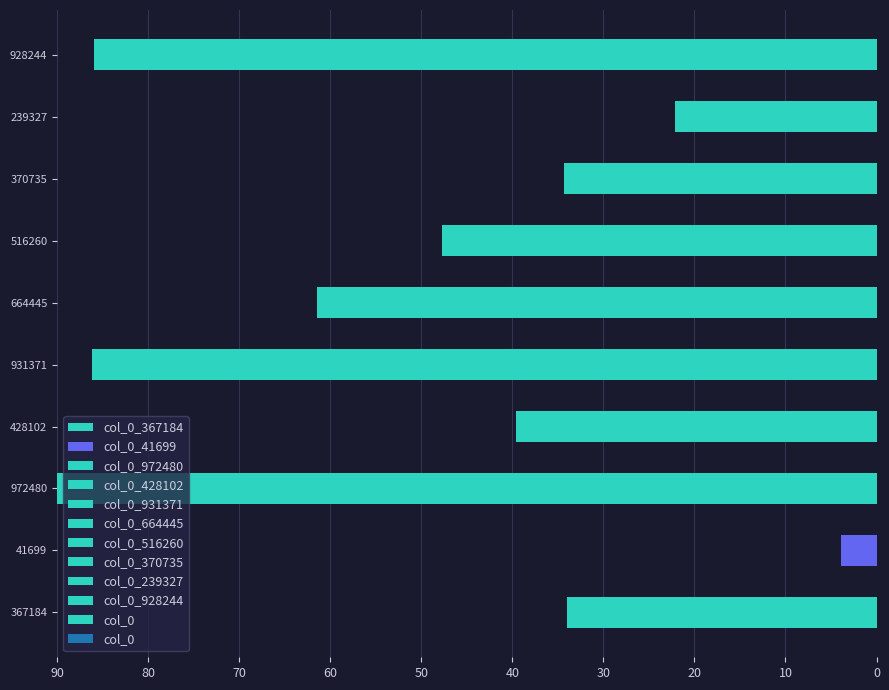

What is the difference between the second highest and minimum values?

82.3